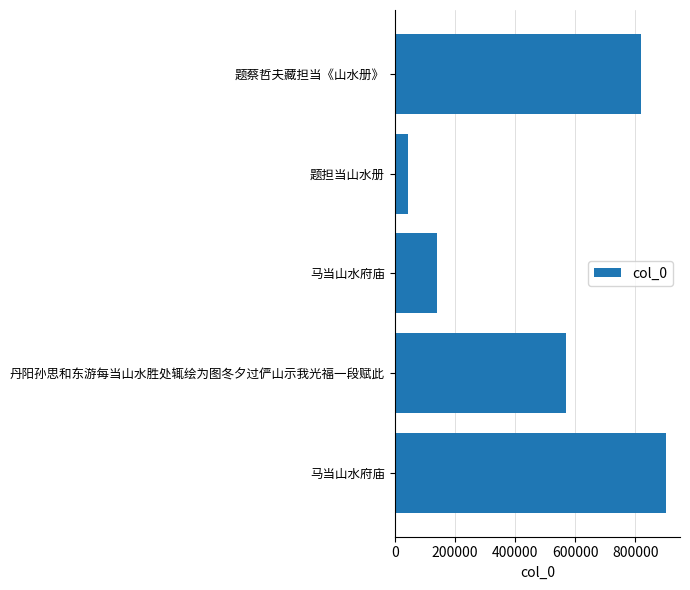

Does the chart contain any negative values?

No